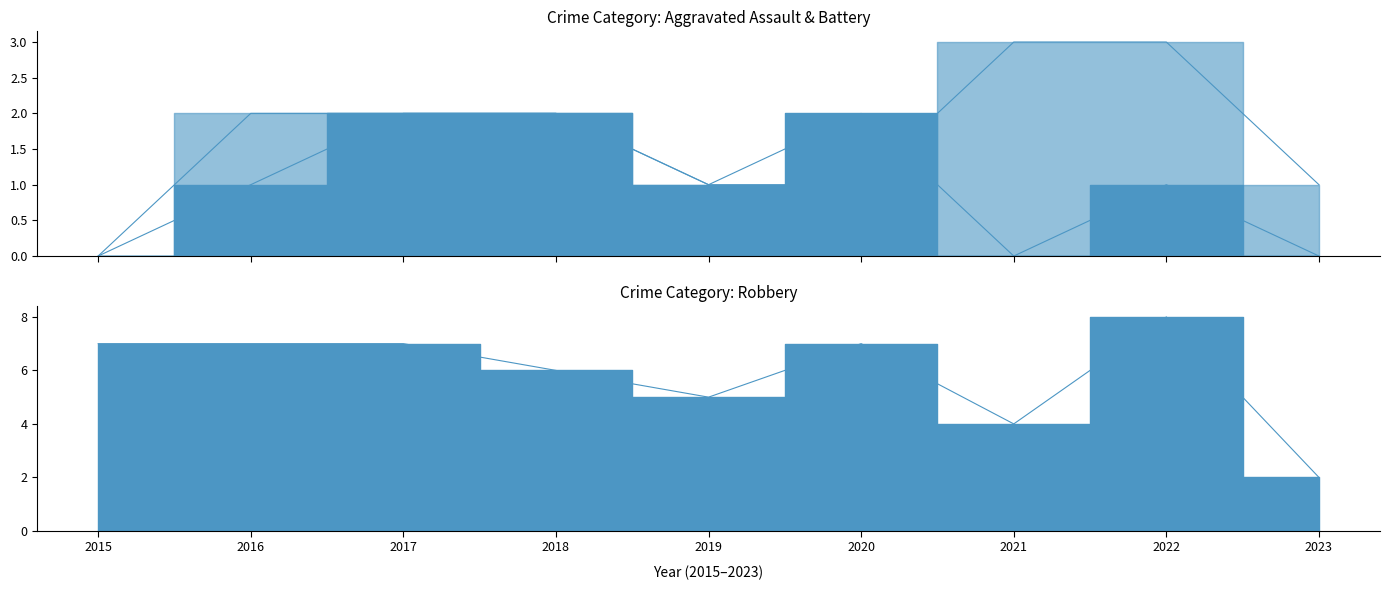

Rank the series at 2019 from highest to lowest value.

Robbery, Aggravated Assault, Aggravated Battery